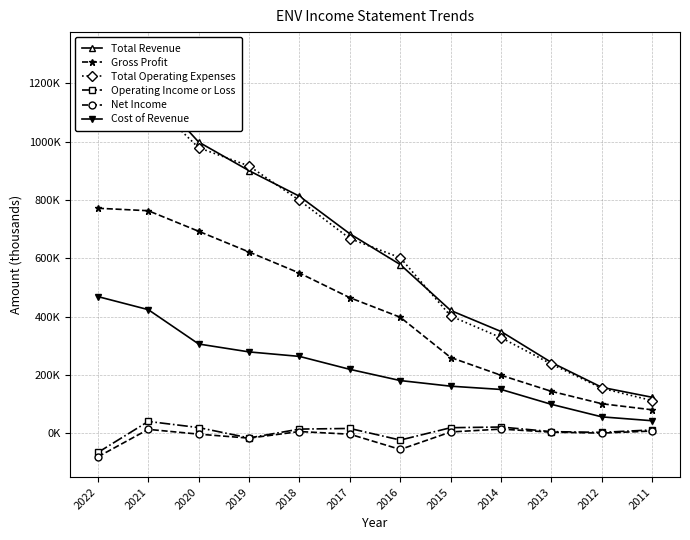

The Operating Income or Loss series shows 11400 at 2011. True or false?

True